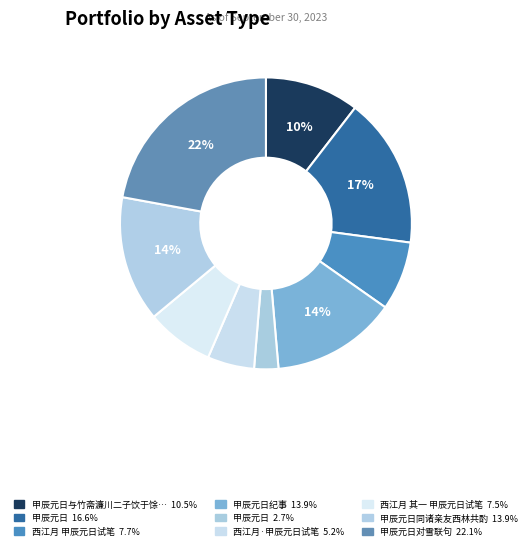

How many slices are in this pie chart?

9